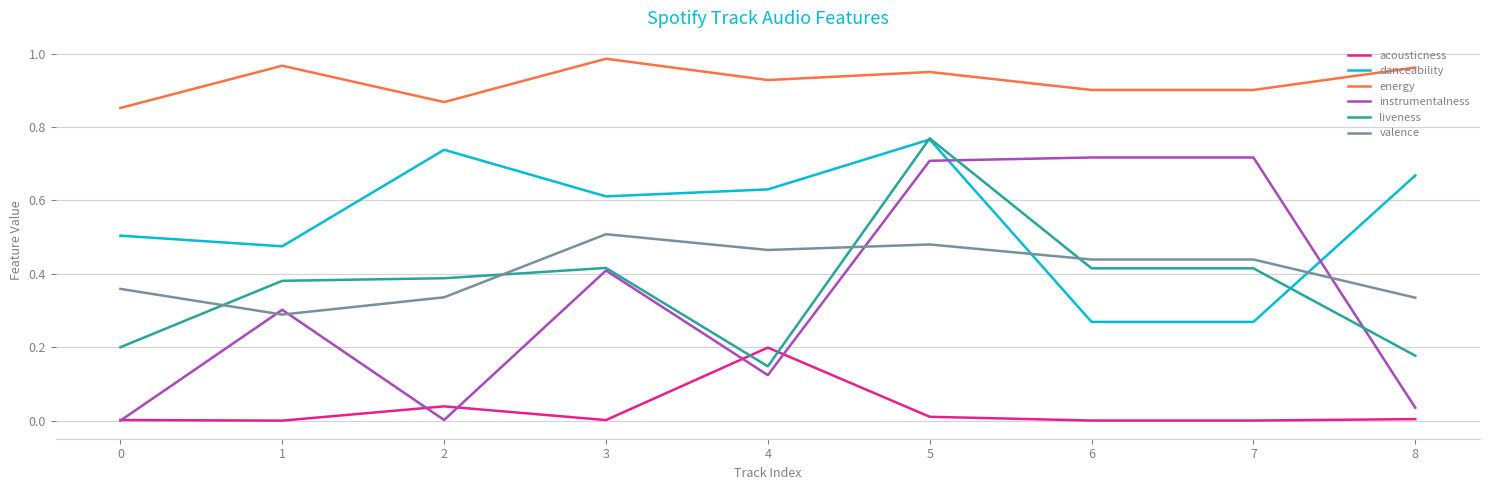

Which series changed the most between 0 and 6?

instrumentalness